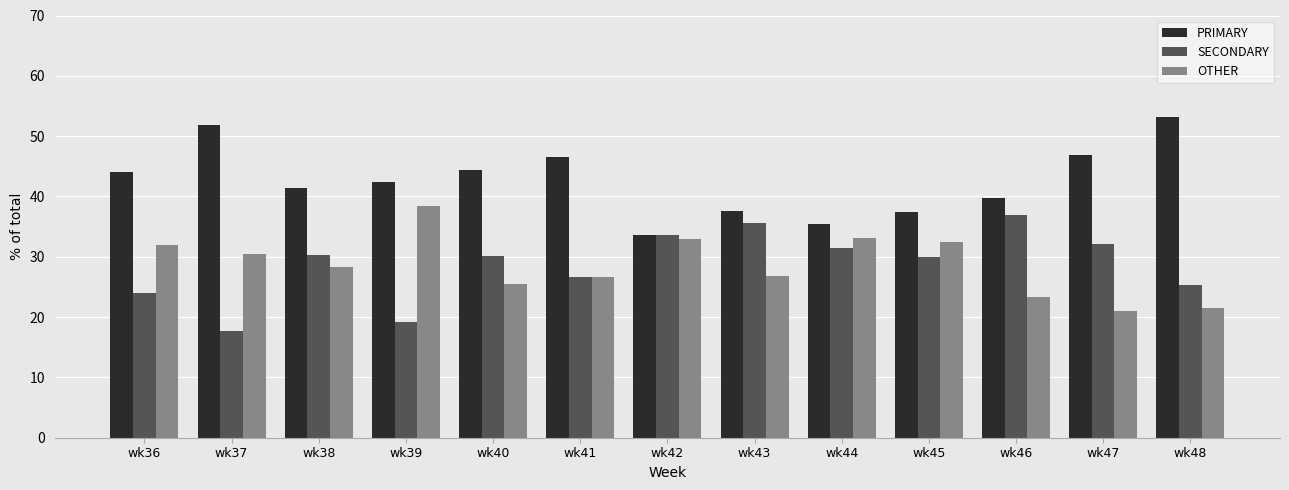

What is the smallest value displayed?

17.7